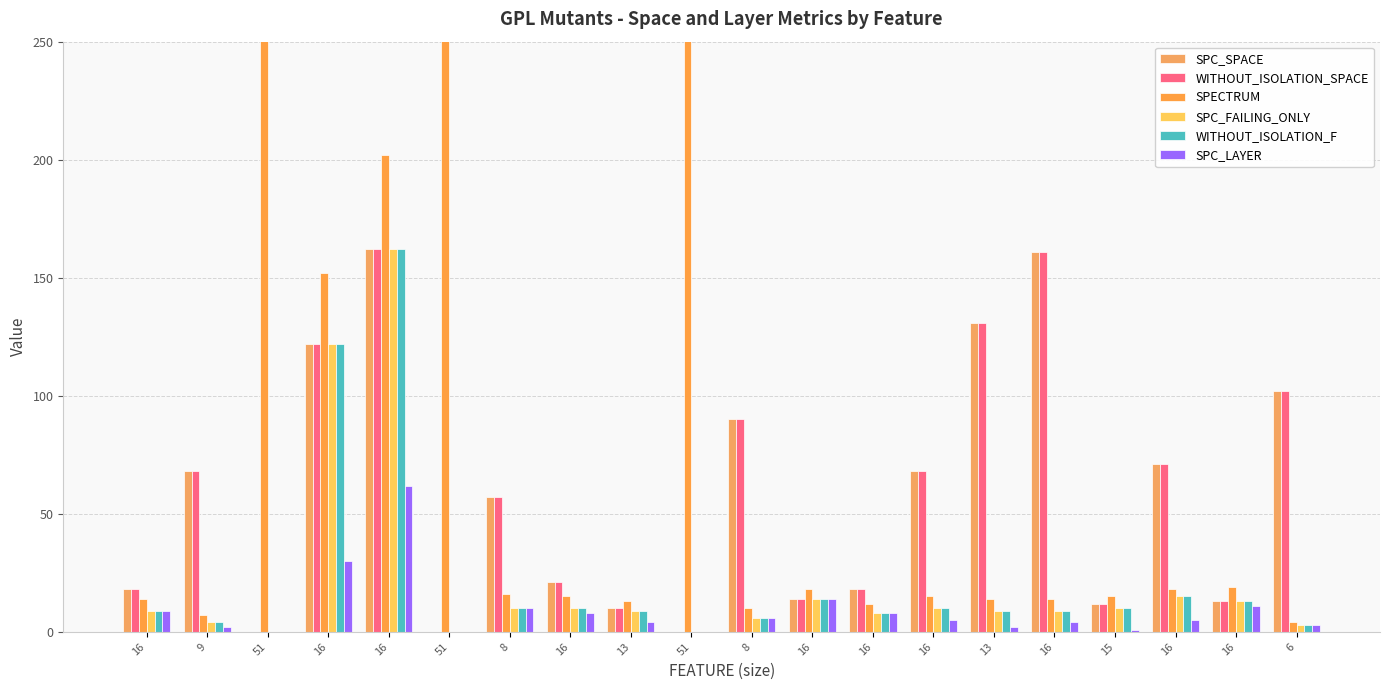

Reading left to right, what are all the values shown in this chart?

SPC_SPACE: 18	68	0	122	162	0	57	21	10	0	90	14	18	68	131	161	12	71	13	102
WITHOUT_ISOLATION_SPACE: 18	68	0	122	162	0	57	21	10	0	90	14	18	68	131	161	12	71	13	102
SPECTRUM: 14	7	958	152	202	958	16	15	13	958	10	18	12	15	14	14	15	18	19	4
SPC_FAILING_ONLY: 9	4	0	122	162	0	10	10	9	0	6	14	8	10	9	9	10	15	13	3
WITHOUT_ISOLATION_F: 9	4	0	122	162	0	10	10	9	0	6	14	8	10	9	9	10	15	13	3
SPC_LAYER: 9	2	0	30	62	0	10	8	4	0	6	14	8	5	2	4	1	5	11	3